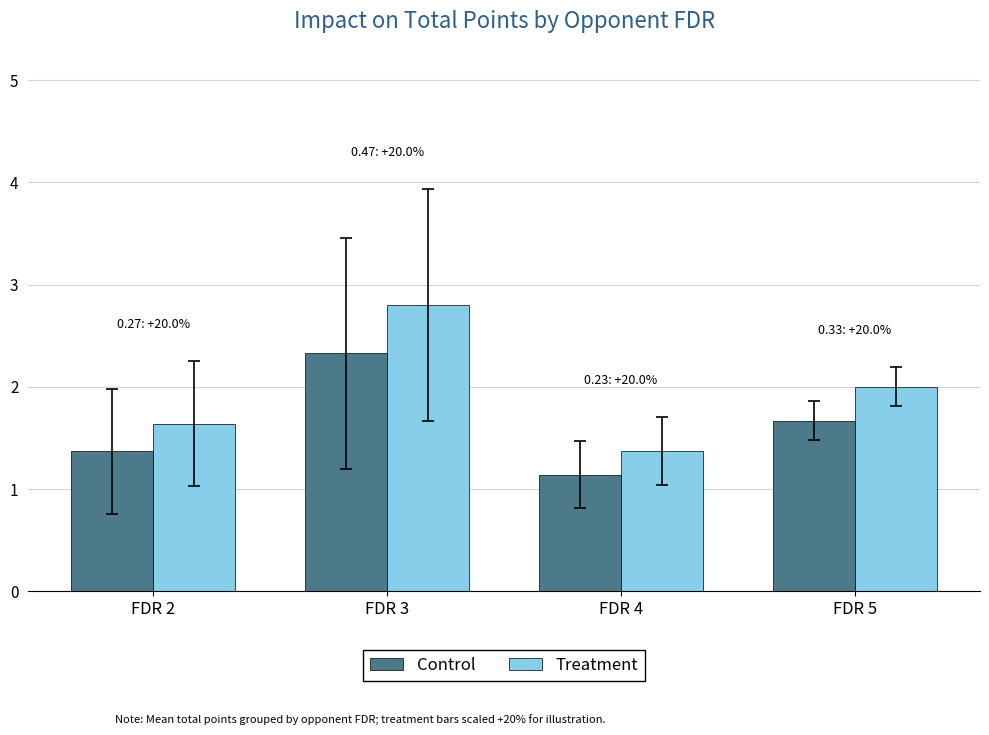

List the series in order of their peak value, highest first.

Treatment, Control